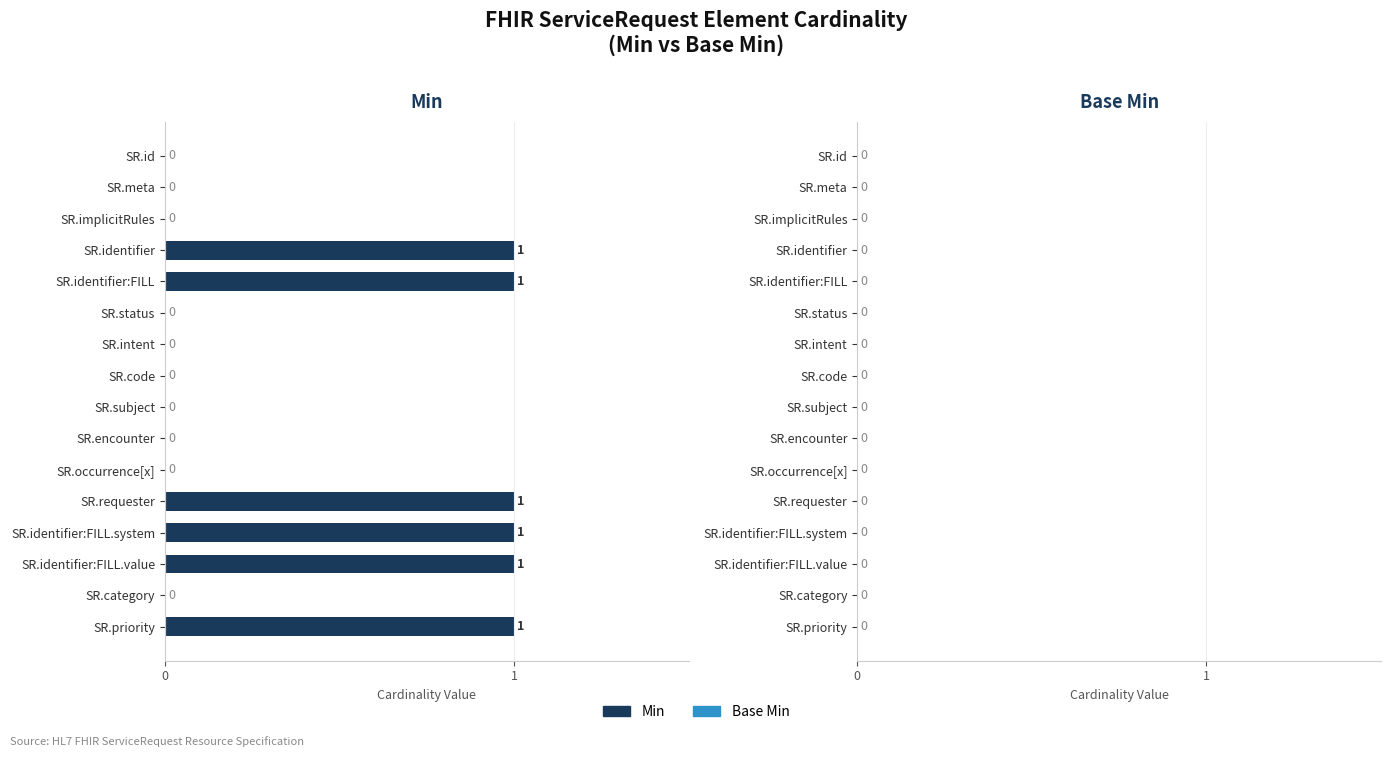

The chart shows a value of 1 at SR.priority. True or false?

True